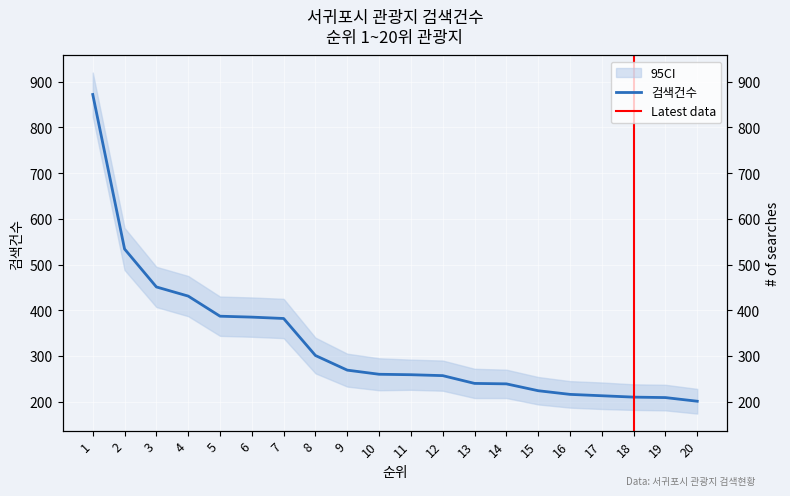

What is the sum of the values at 7 and 2?

916